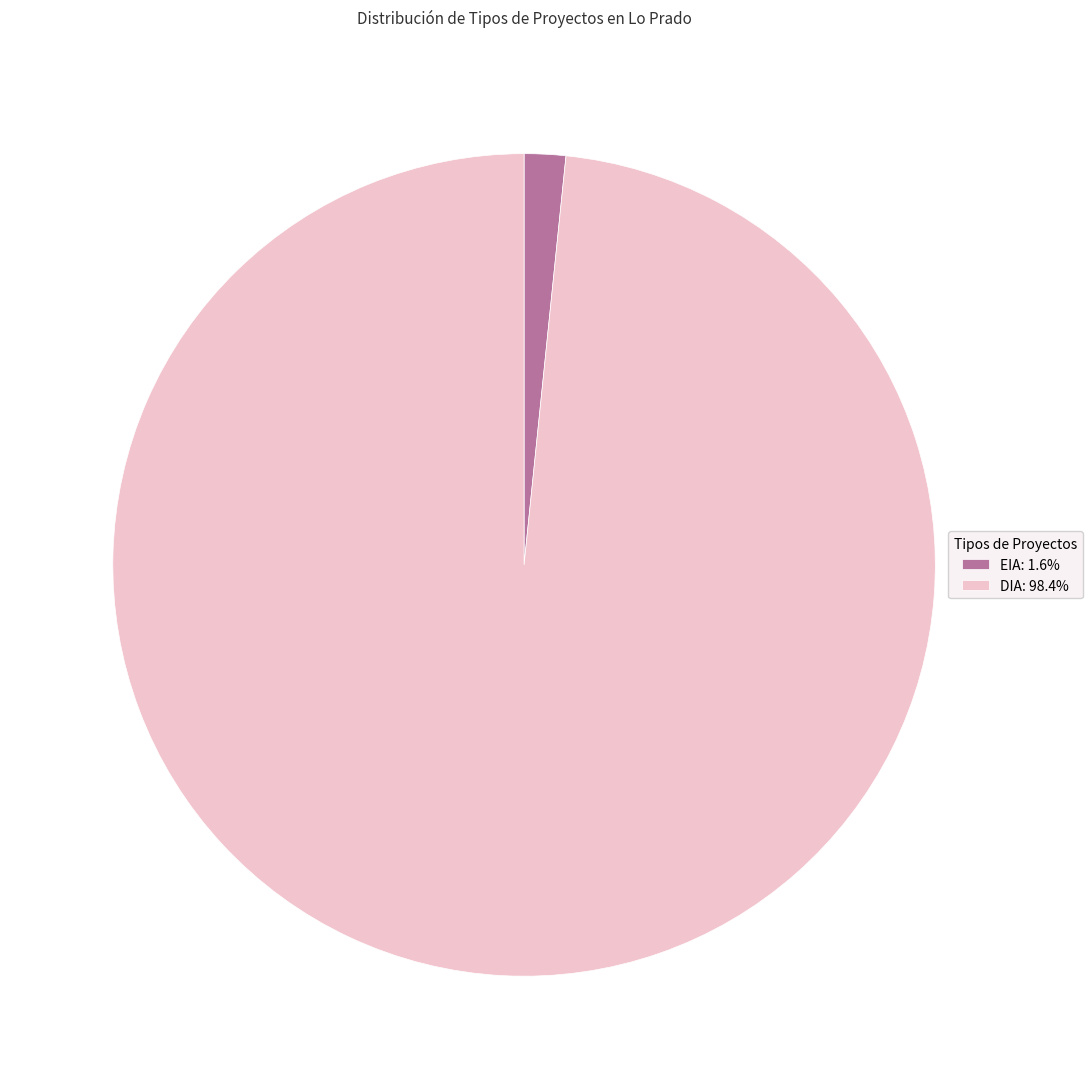

Does DIA: 98.4% represent more than half of the total?

Yes